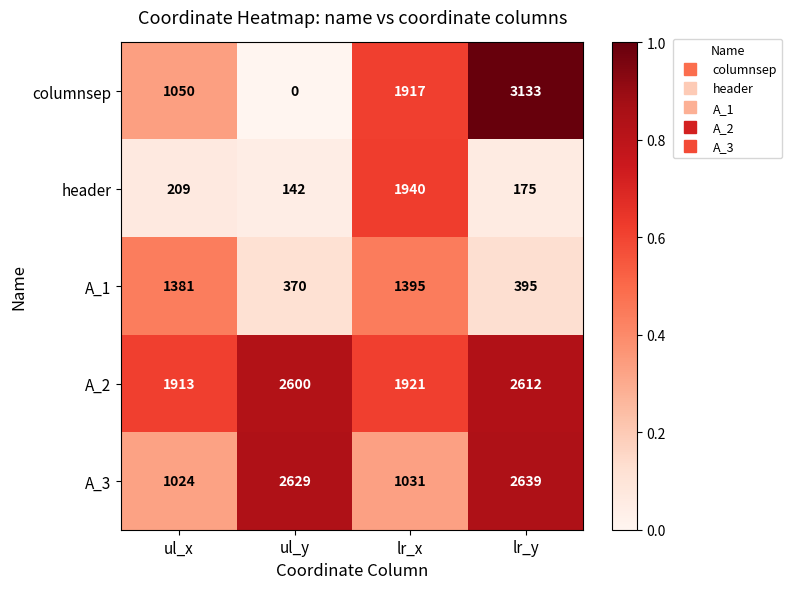

Where is A_3 nearest to the value 1831?

ul_y